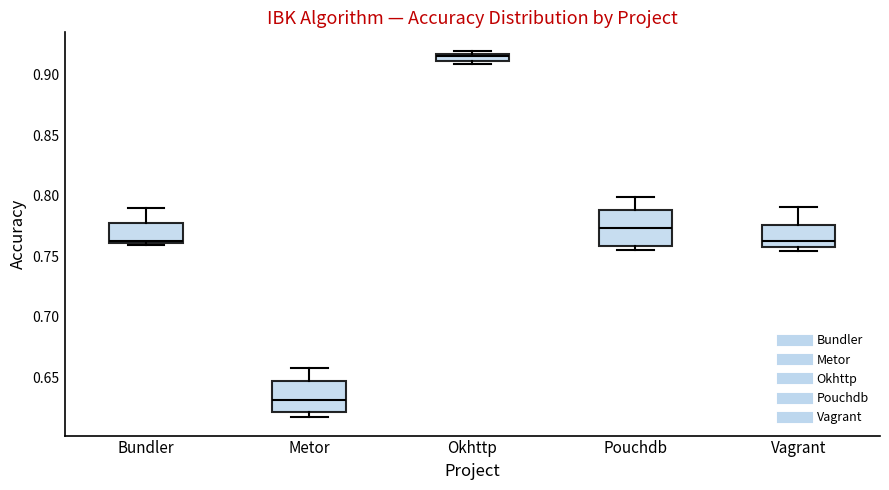

Where is the upper edge of the box for Pouchdb on the y-axis? The values are not printed on the chart, so give them approximately, as read against the axis.

0.790